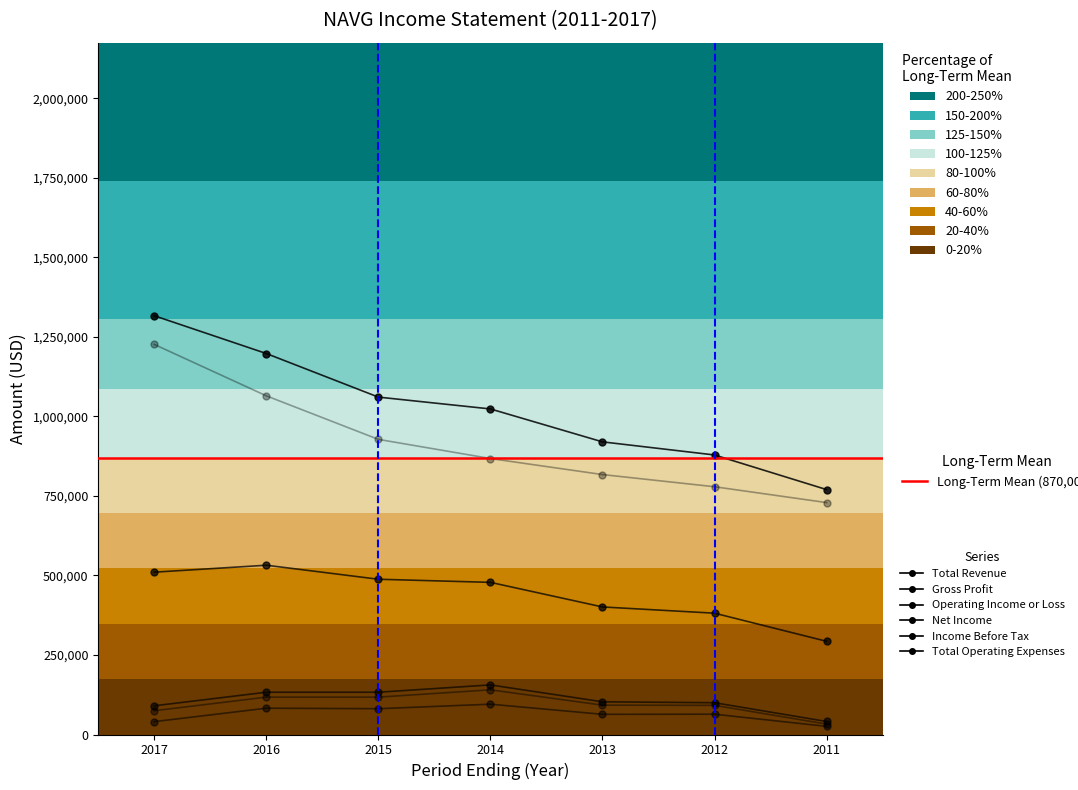

True or false: Total Revenue and Total Operating Expenses intersect in this chart.

False